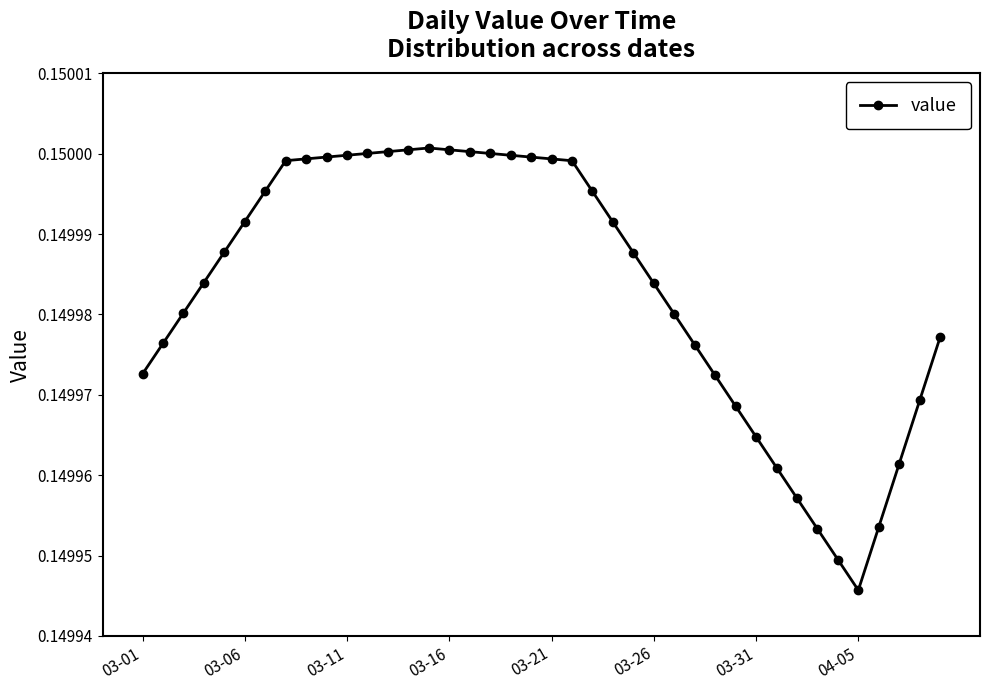

True or false: there are more than 0 points higher than both neighbors.

True